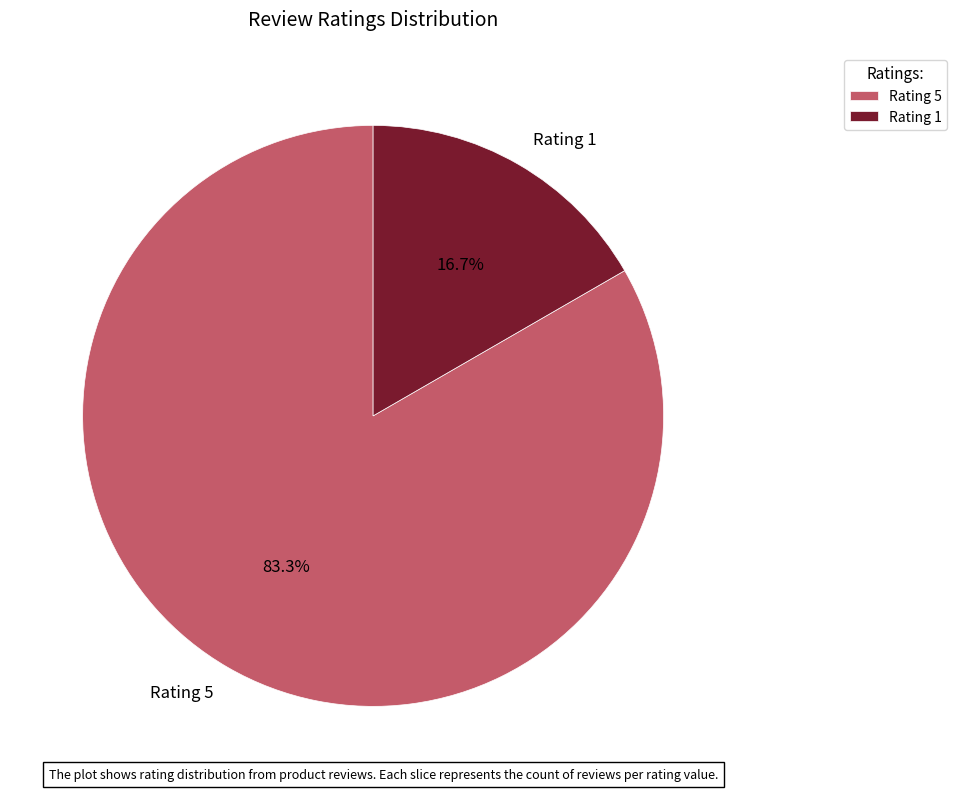

Which has a higher value, Rating 1 or Rating 5?

Rating 5